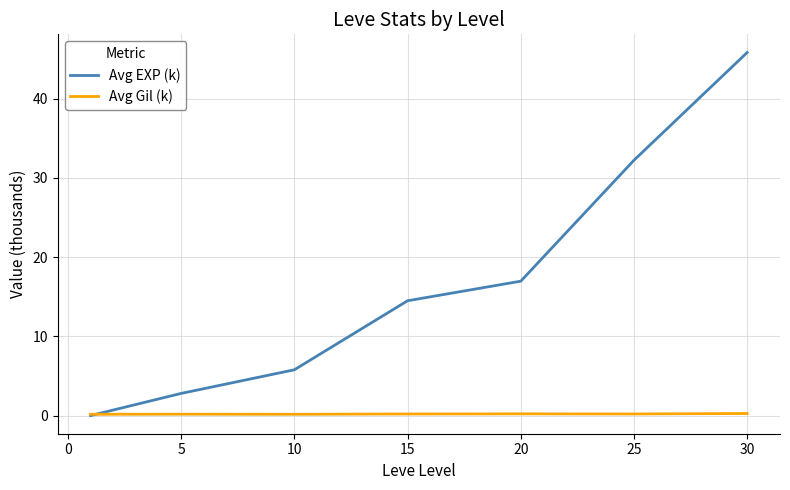

List the series in order of their overall mean, highest first.

Avg EXP (k), Avg Gil (k)